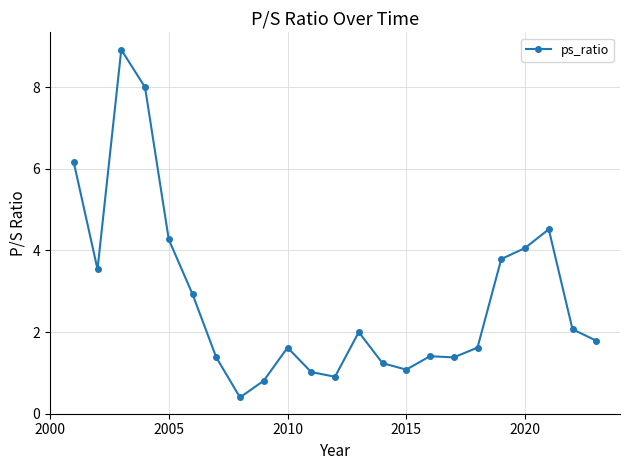

What is the value of the 4th point from the left?

8.0